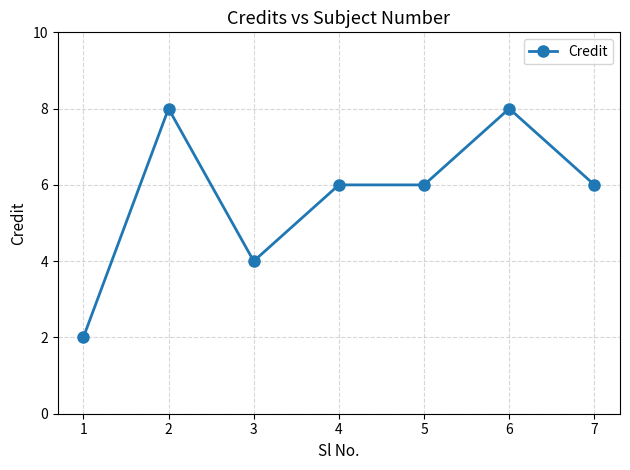

At which category does the data reach its first local peak?

2